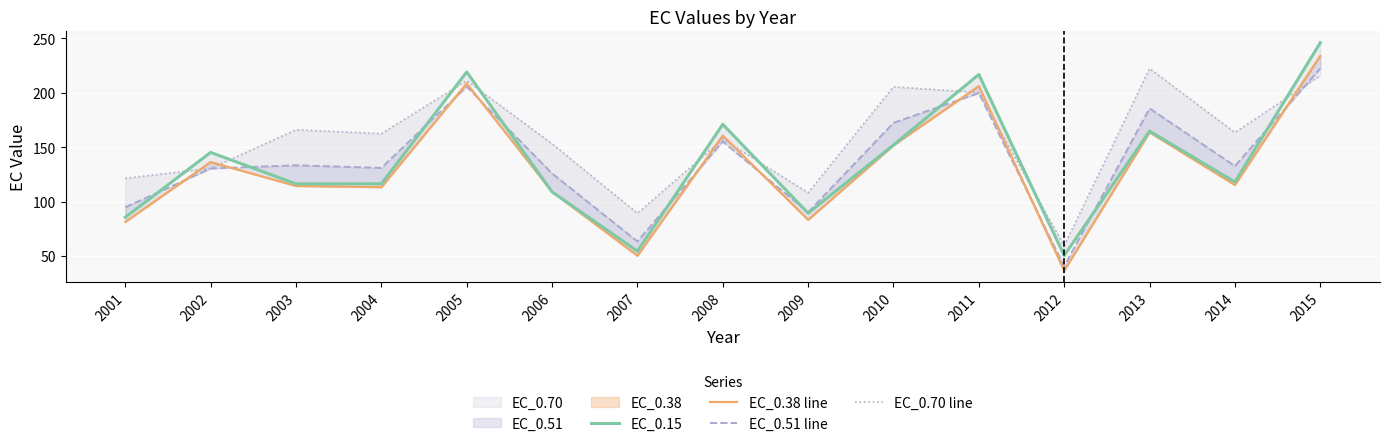

Between which two adjacent categories do EC_0.51 line and EC_0.15 first intersect?

2001 and 2002